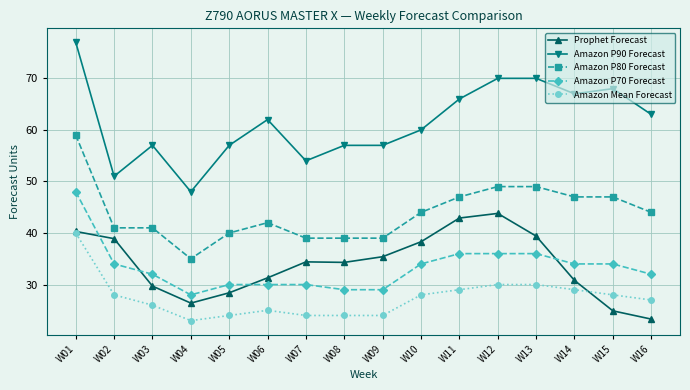

Is it true that Prophet Forecast equals 58.9 at W13?

False